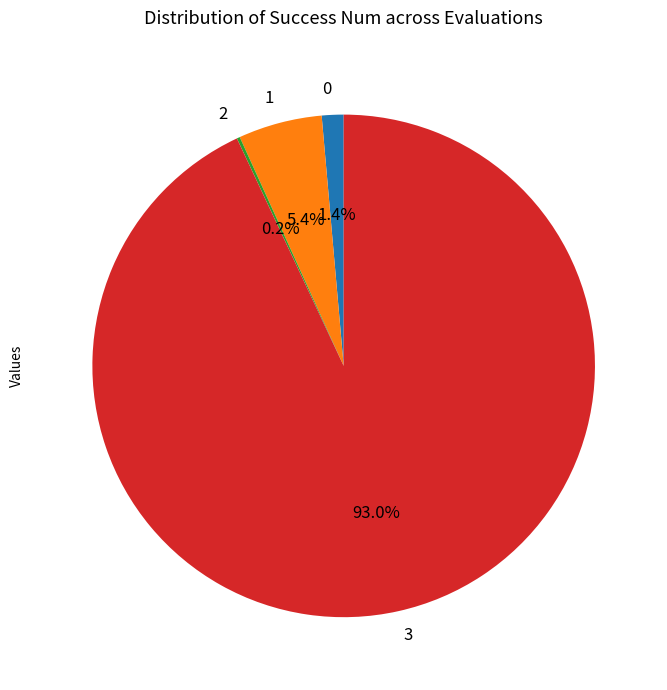

How much of the chart is everything except 3?

7.0%